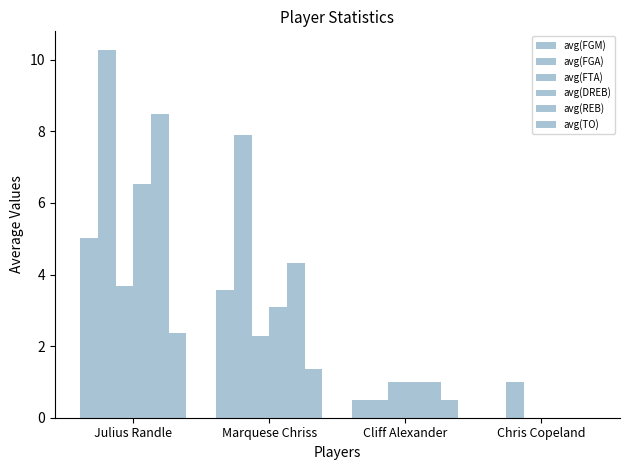

How many groups of bars are there?

4